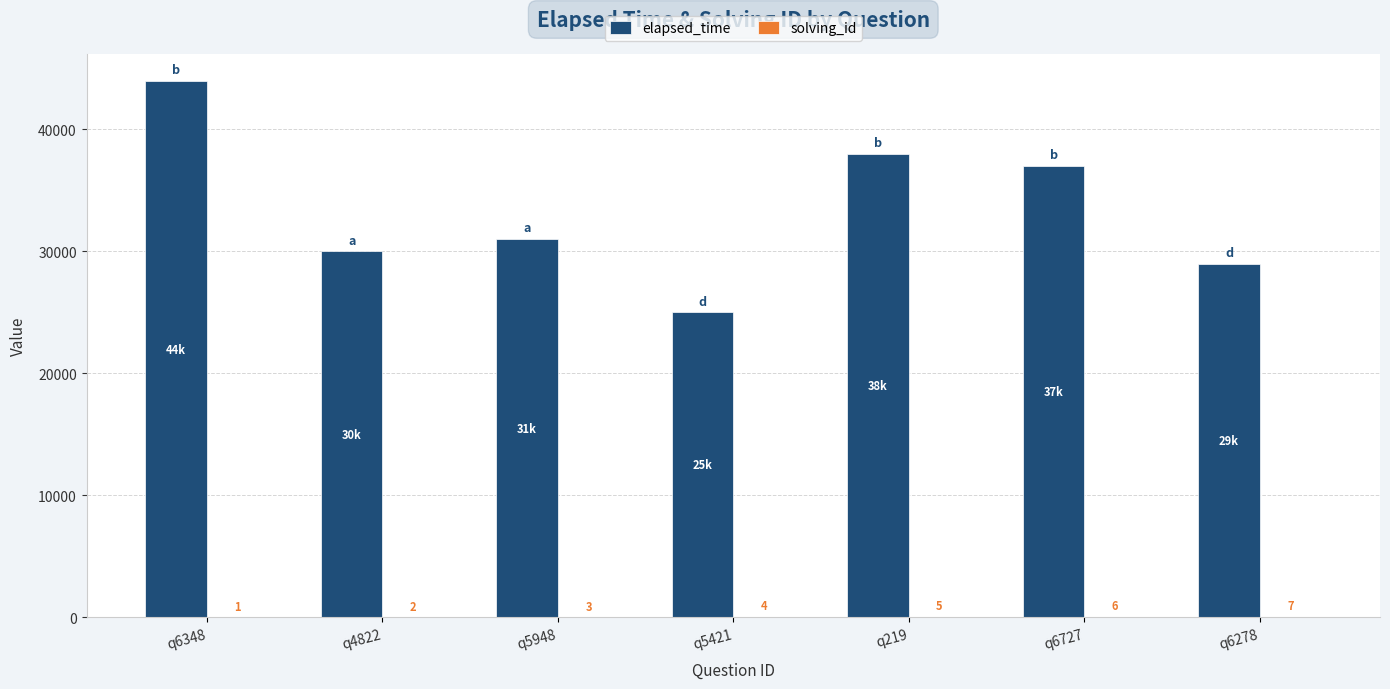

Which series has the largest total across all categories?

elapsed_time